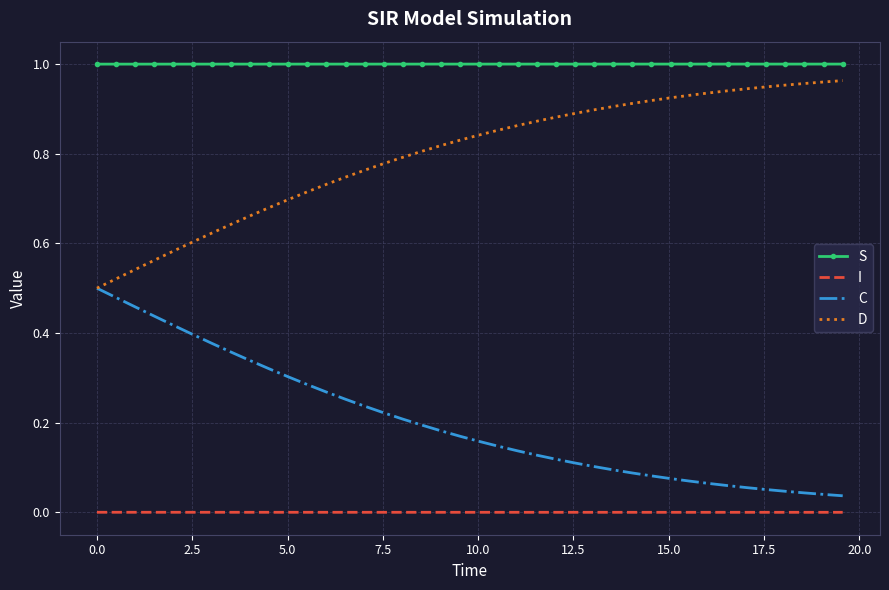

Rank the series by their average value, from highest to lowest.

S, D, C, I